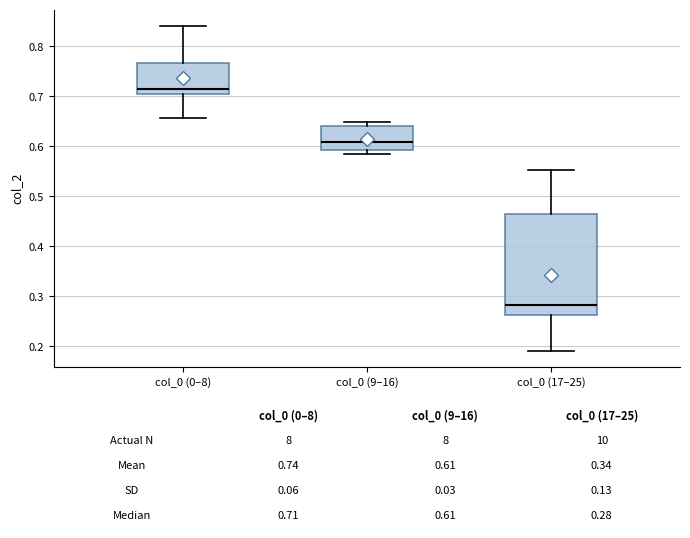

Which box's median line is the highest?

col_0 (0–8)